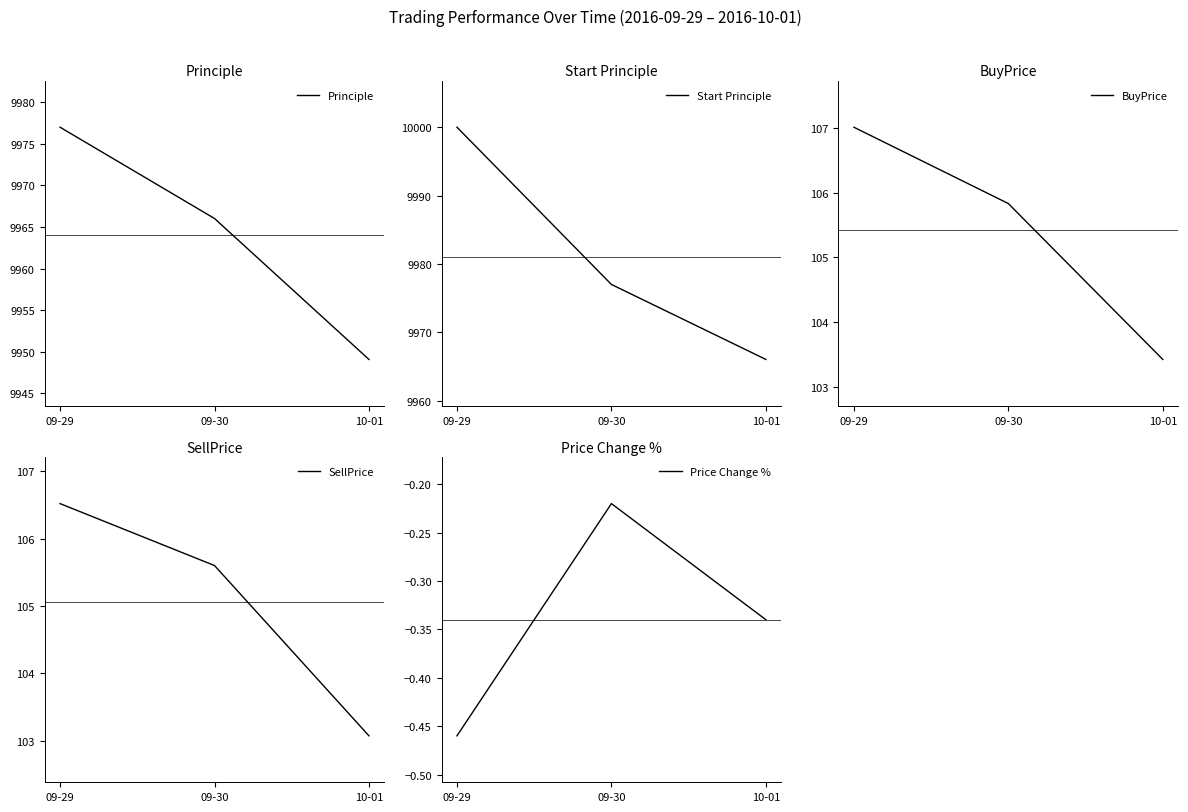

True or false: Price Change % has a value of -0.1 at 10-01.

False